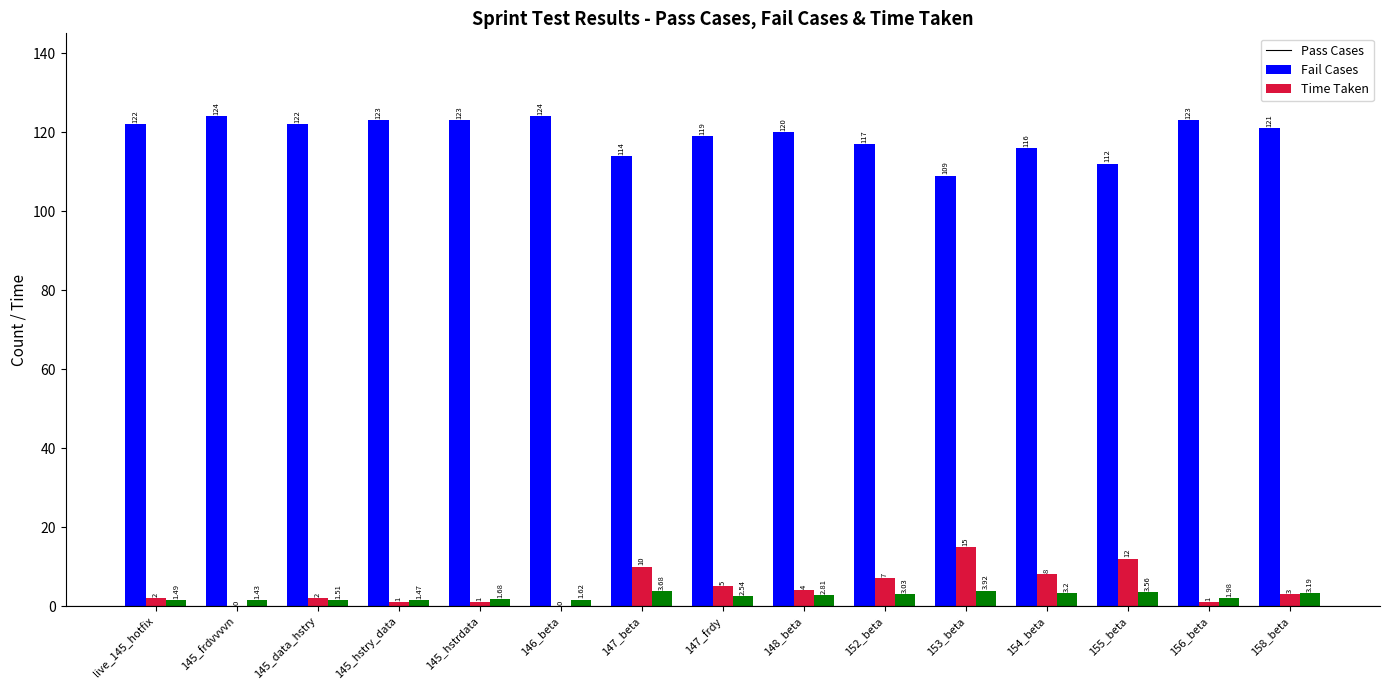

What are all the series names shown in the legend?

Pass Cases, Fail Cases, Time Taken